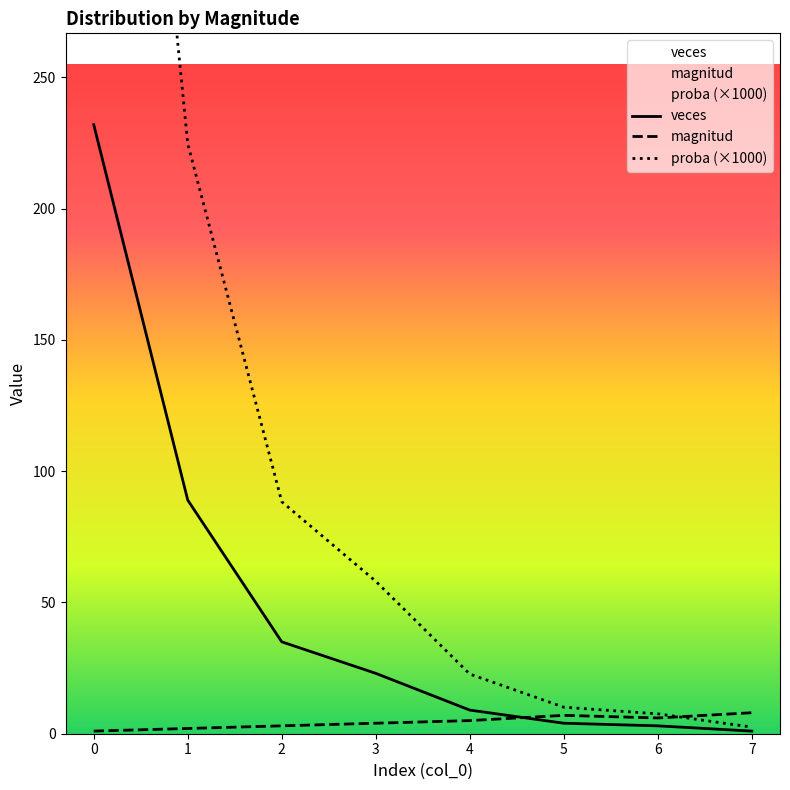

Where do magnitud and proba first cross each other?

4 and 5